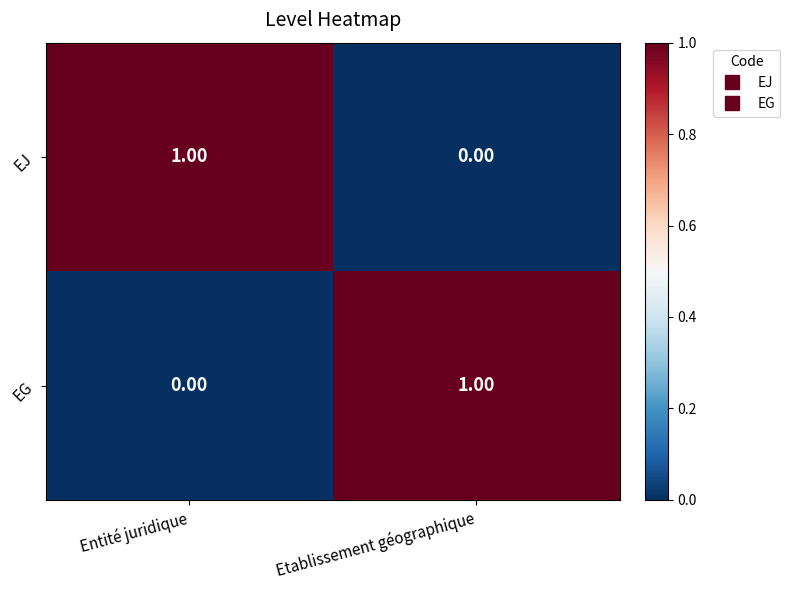

Is the value of EJ at Entité juridique greater than the value of EG at Entité juridique?

Yes